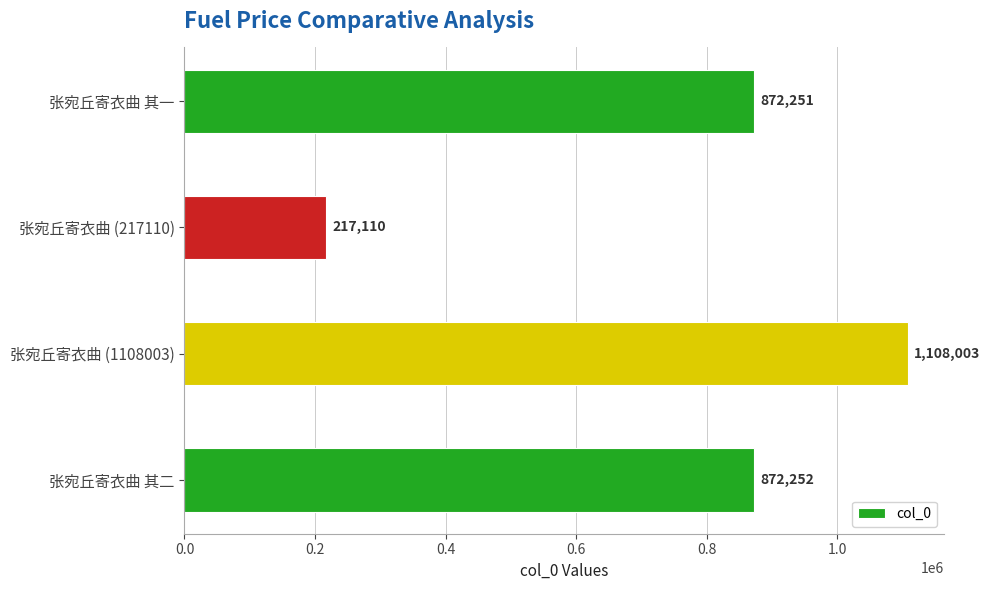

Rank the categories by value from lowest to highest.

张宛丘寄衣曲 (217110), 张宛丘寄衣曲 其一, 张宛丘寄衣曲 其二, 张宛丘寄衣曲 (1108003)